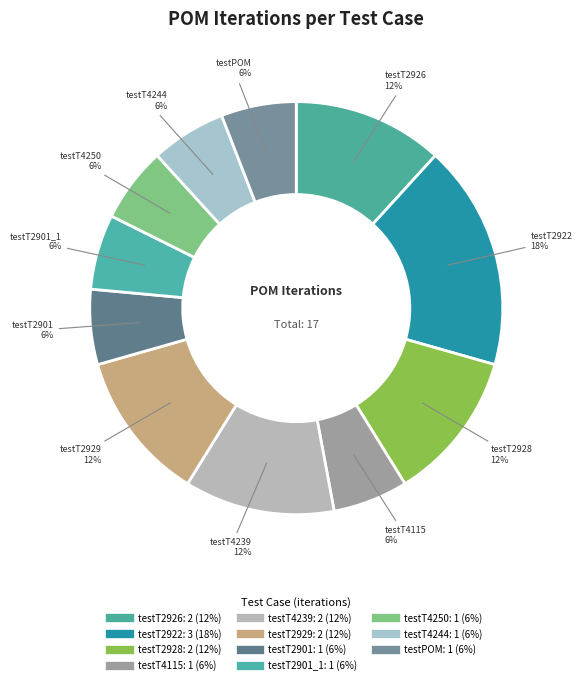

Which category has the biggest portion of the pie?

testT2922